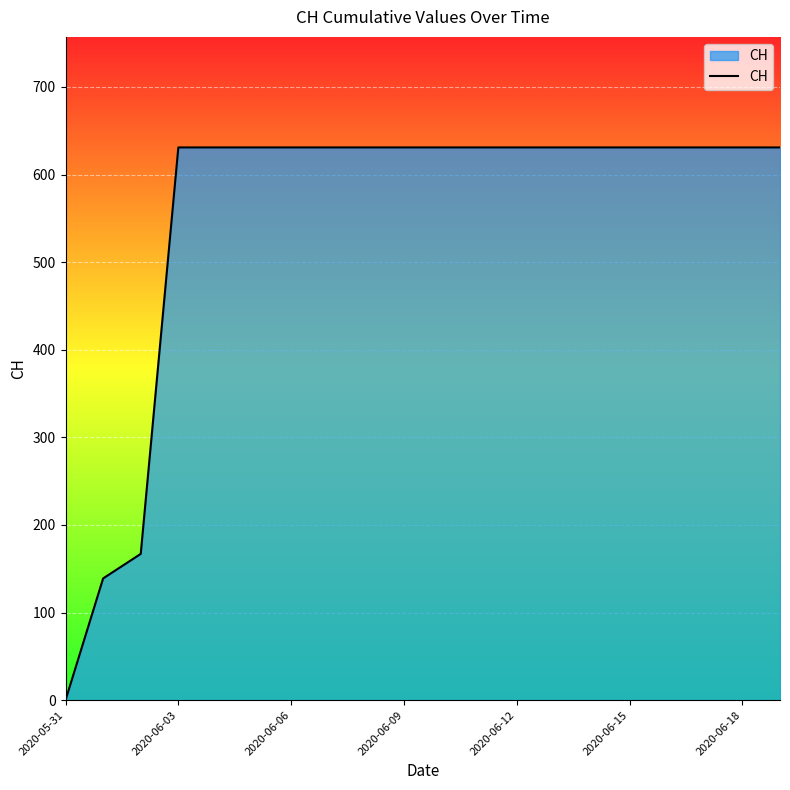

Does the chart have visible grid lines?

Yes